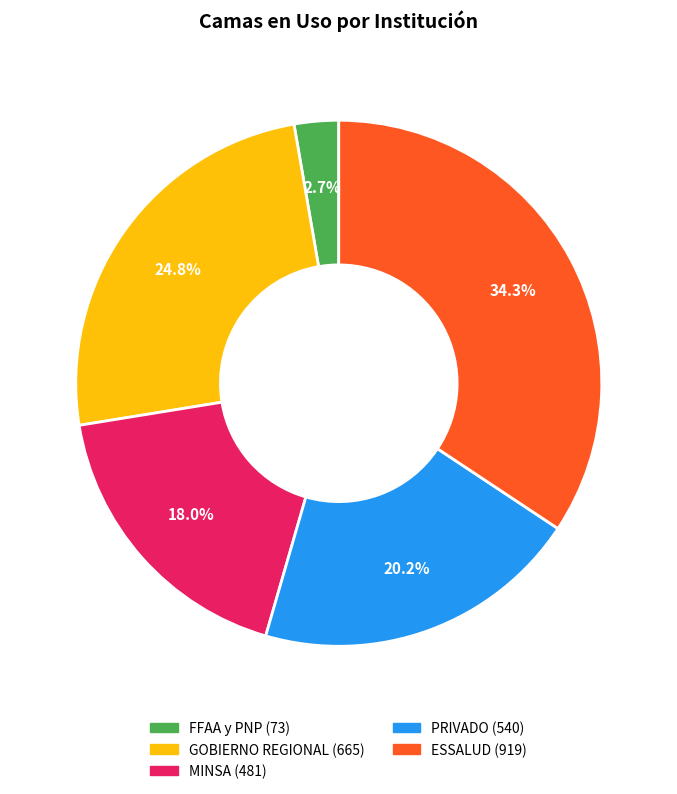

Is there any slice that represents more than half of the pie?

No